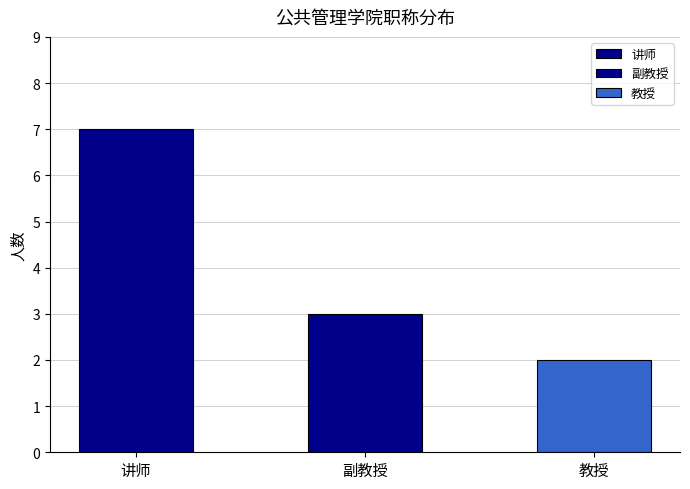

How many data points does each series have?

3